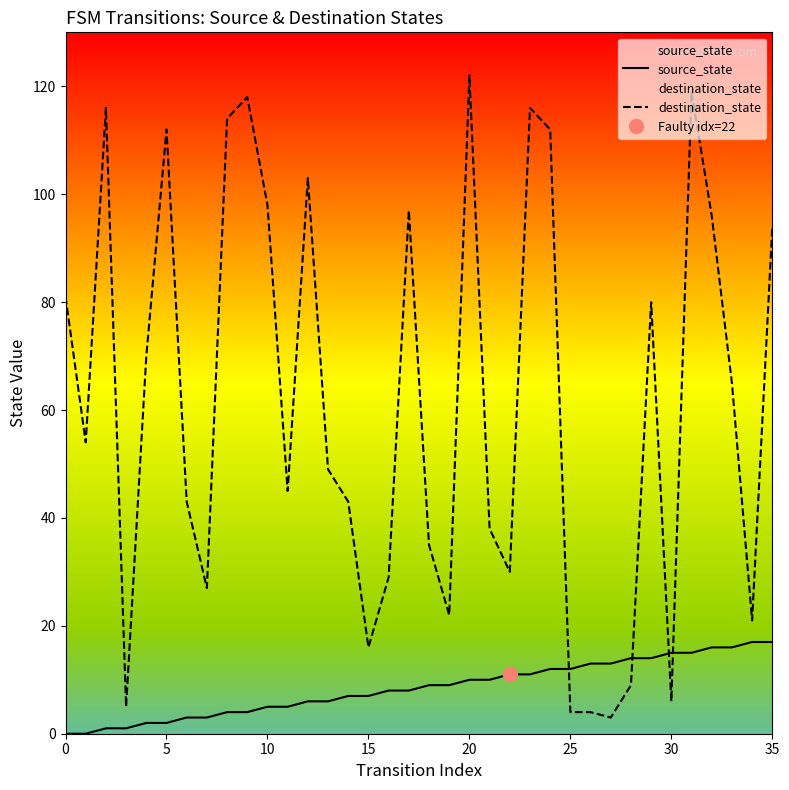

What is the label of the 18th point from the left?

17